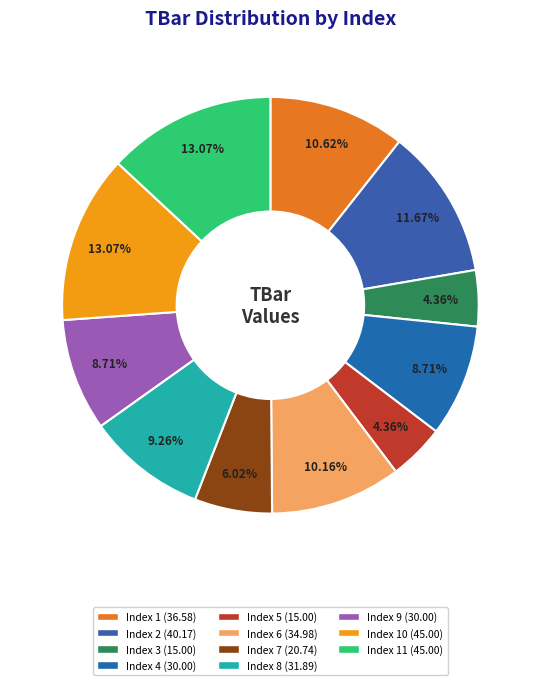

To the nearest percent, what is the average slice percentage?

9%